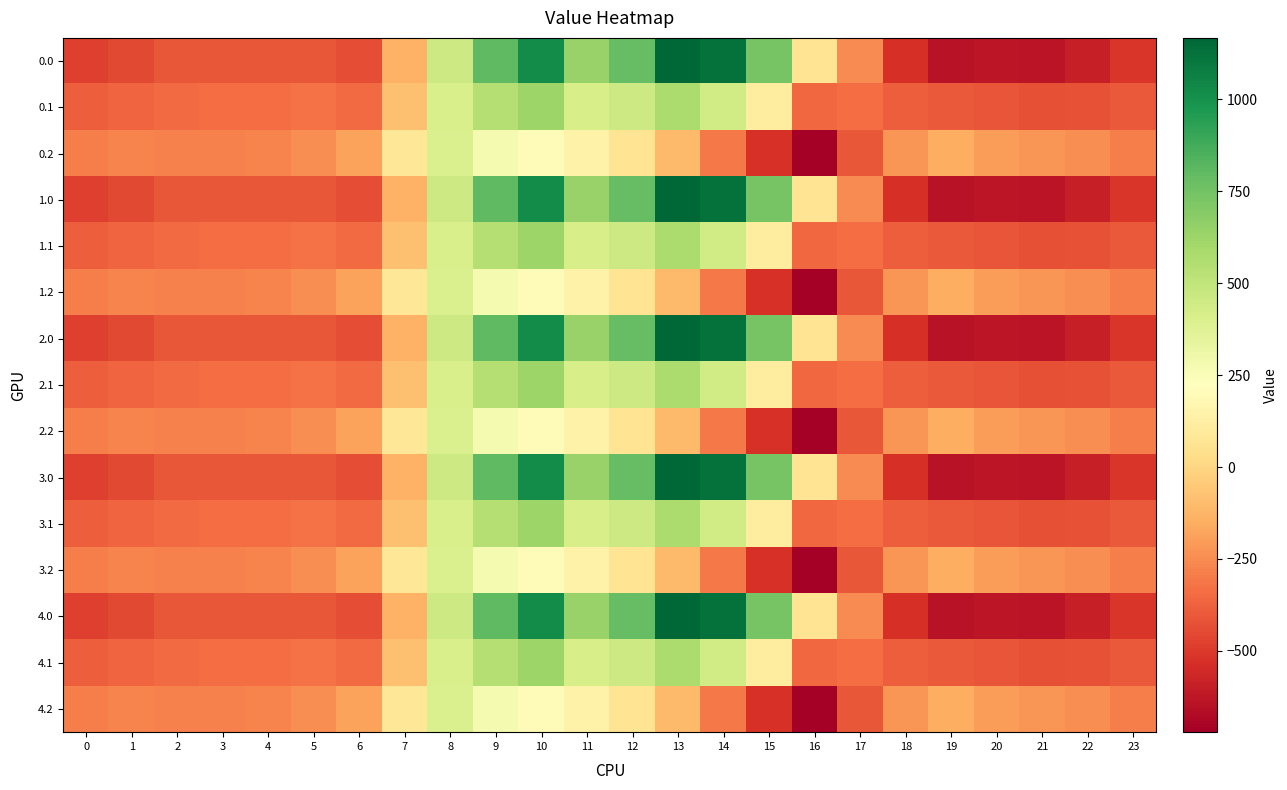

Which has a higher value, 6 or 18?

6